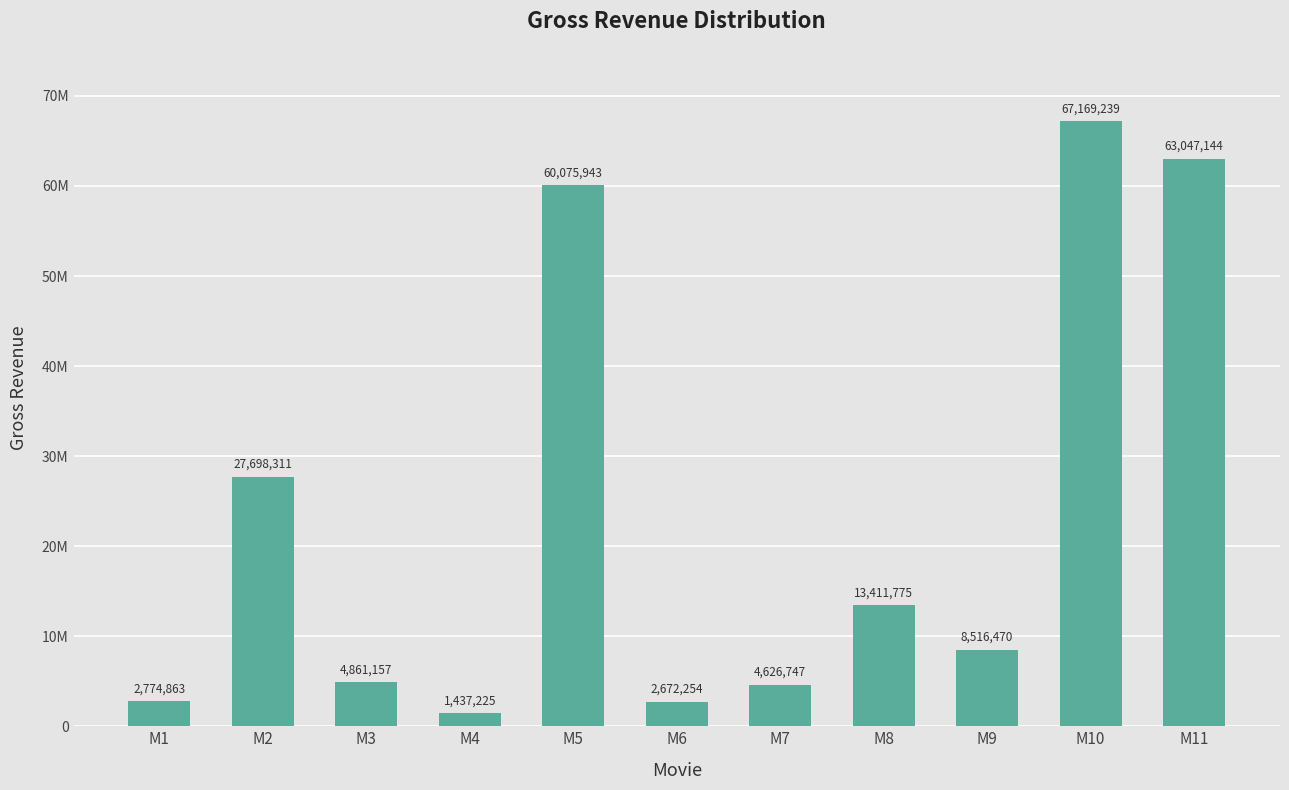

What is the sum of all values?

256291128